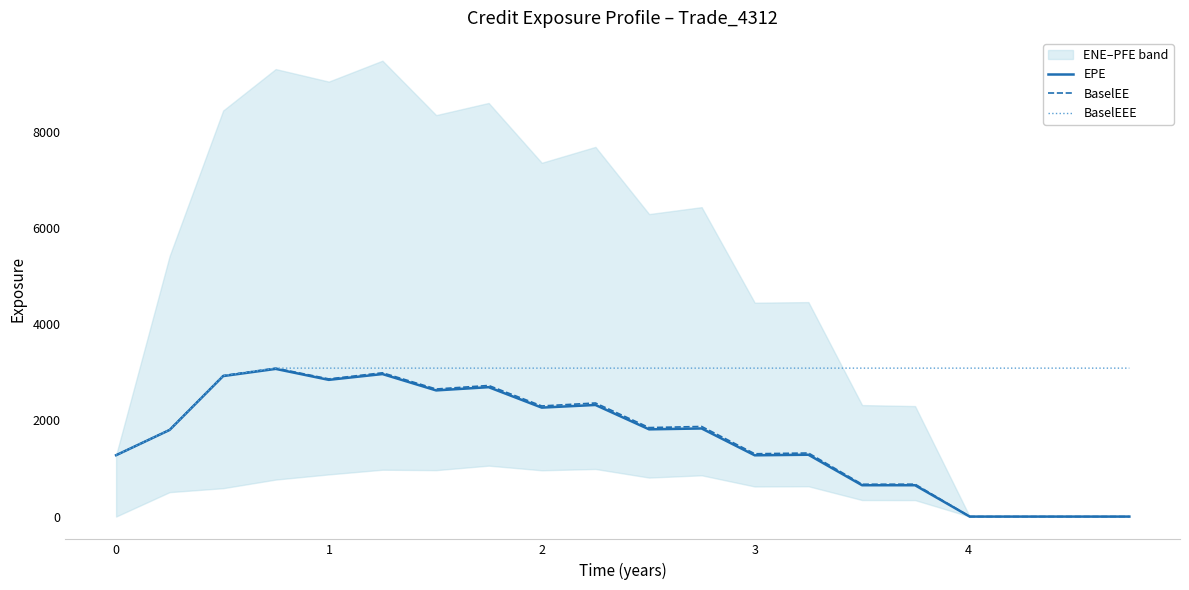

Reading left to right, transcribe all the data shown in this chart.

EPE: 1275.2	1800.3	2919.9	3069.3	2841.4	2961.9	2622.2	2689.4	2264.5	2319.6	1812.8	1831.2	1273.3	1285.3	651.3	651.0	0.0	0.0	0.0	0.0
BaselEE: 1275.2	1803.4	2929.8	3084.9	2861.1	2988.1	2650.9	2724.4	2298.7	2360.4	1849.2	1872.5	1305.1	1321.1	671.4	673.0	0.0	0.0	0.0	0.0
BaselEEE: 1275.2	1803.4	2929.8	3084.9	3084.9	3084.9	3084.9	3084.9	3084.9	3084.9	3084.9	3084.9	3084.9	3084.9	3084.9	3084.9	3084.9	3084.9	3084.9	3084.9